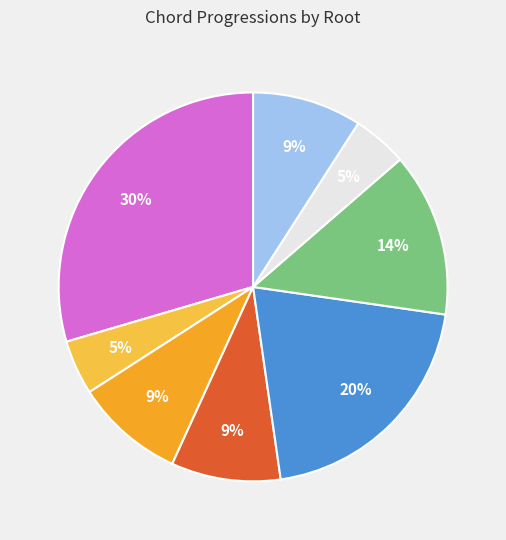

Count the number of slices in the pie.

8